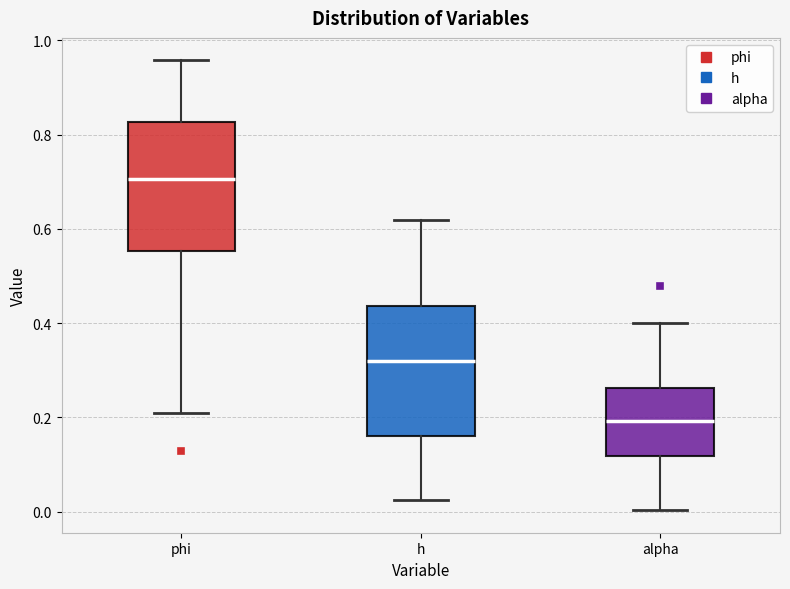

Reading left to right, read every box against the y-axis: the position of its median line, the range the box covers, and the ends of its whiskers. The values are not printed on the chart, so give them approximately, as read against the axis.

phi: median 0.70, box 0.56 to 0.82, whiskers 0.22 to 0.96
h: median 0.32, box 0.16 to 0.44, whiskers 0.02 to 0.62
alpha: median 0.20, box 0.12 to 0.26, whiskers 0.00 to 0.40